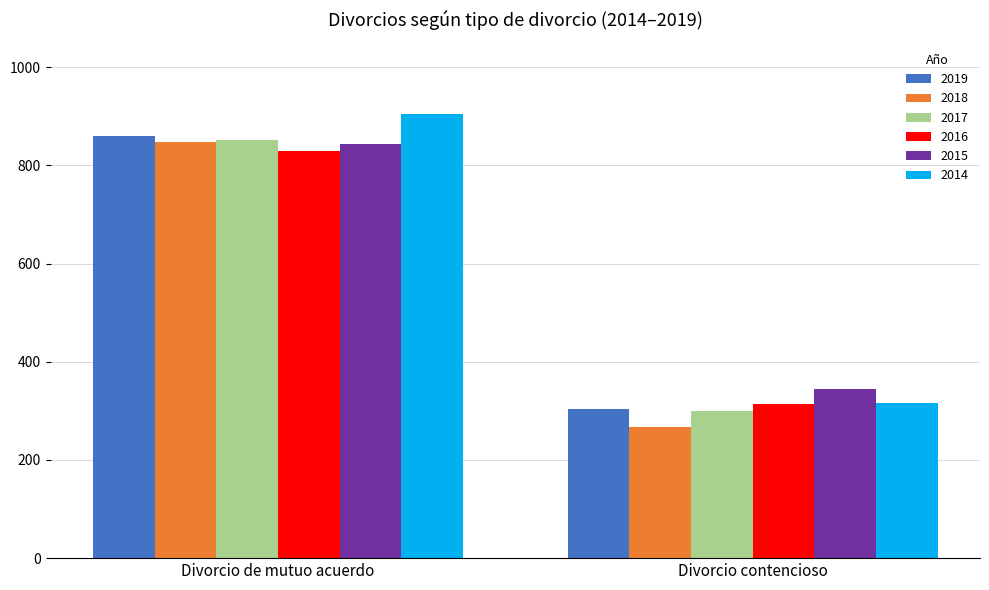

What is the sum of all 2014 values?

1220